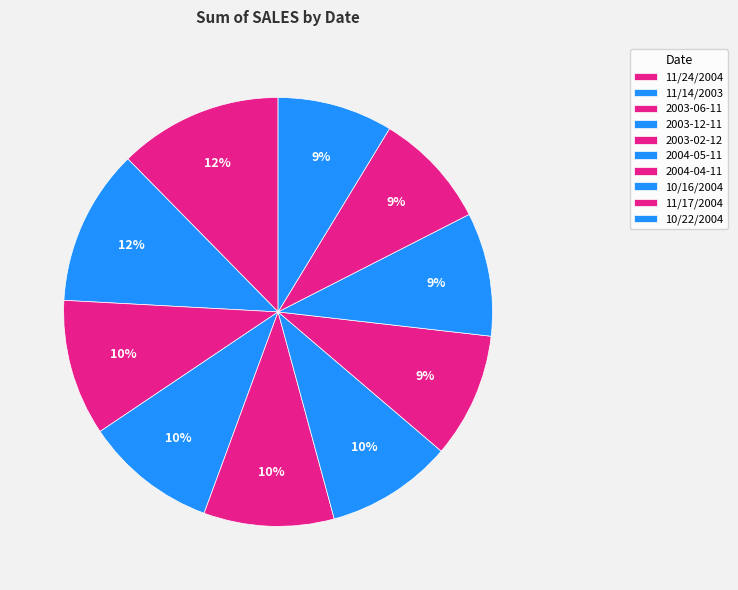

Do 11/14/2003 and 2003-06-11 together represent more than half of the pie?

No